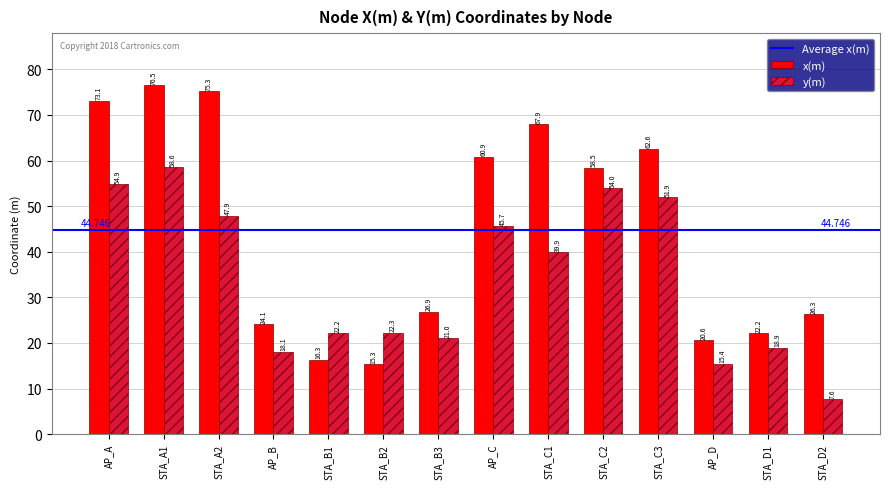

What is the sum of the y(m) values at STA_C2 and STA_C3?

105.9